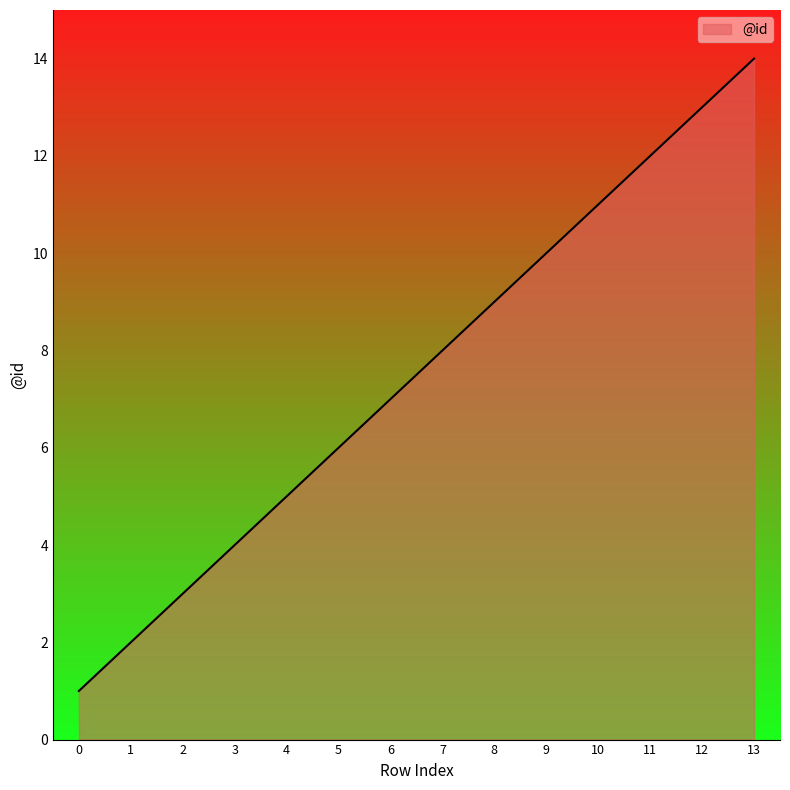

Is it true that the value at 2 is 3?

True